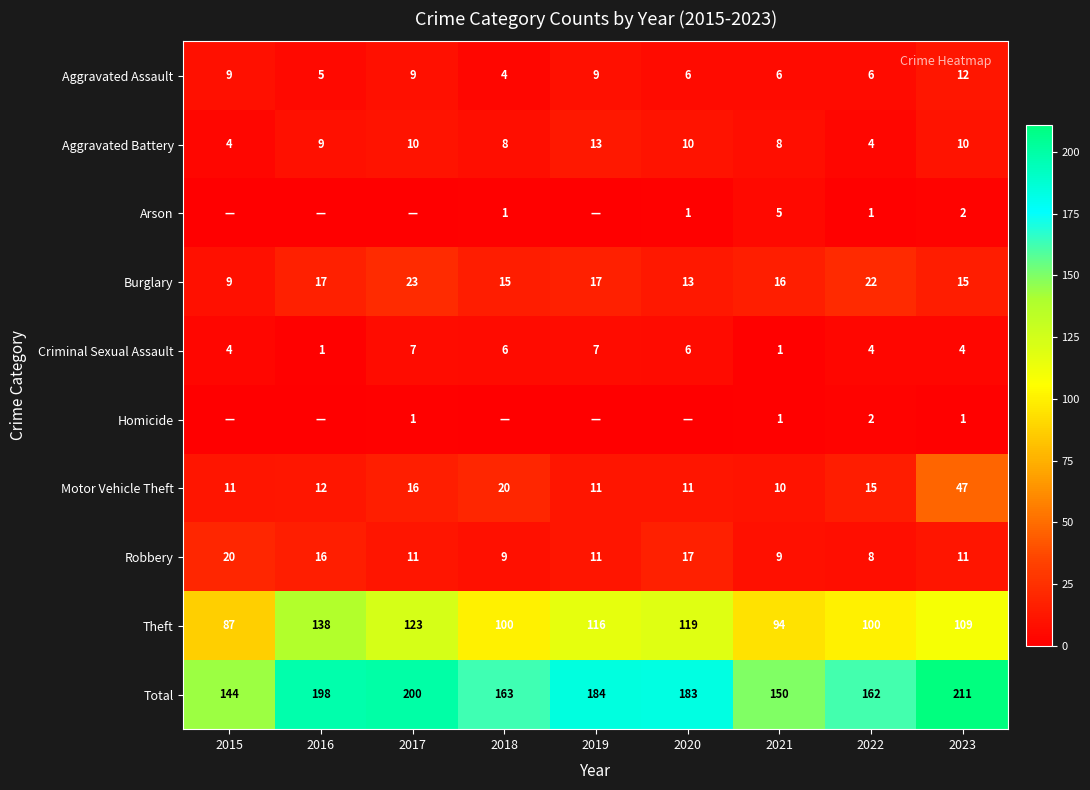

True or false: Aggravated Assault has a value of 9 at 2017.

True